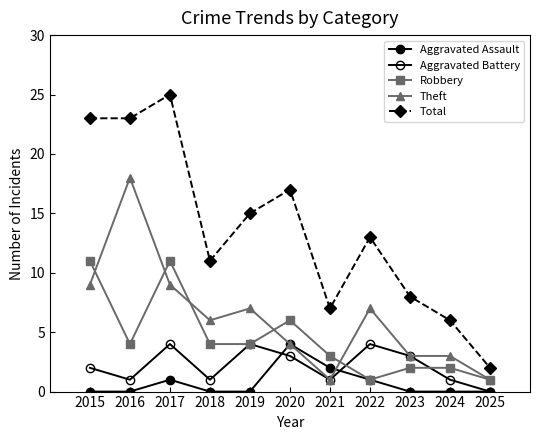

Which series has the widest spread of values?

Total